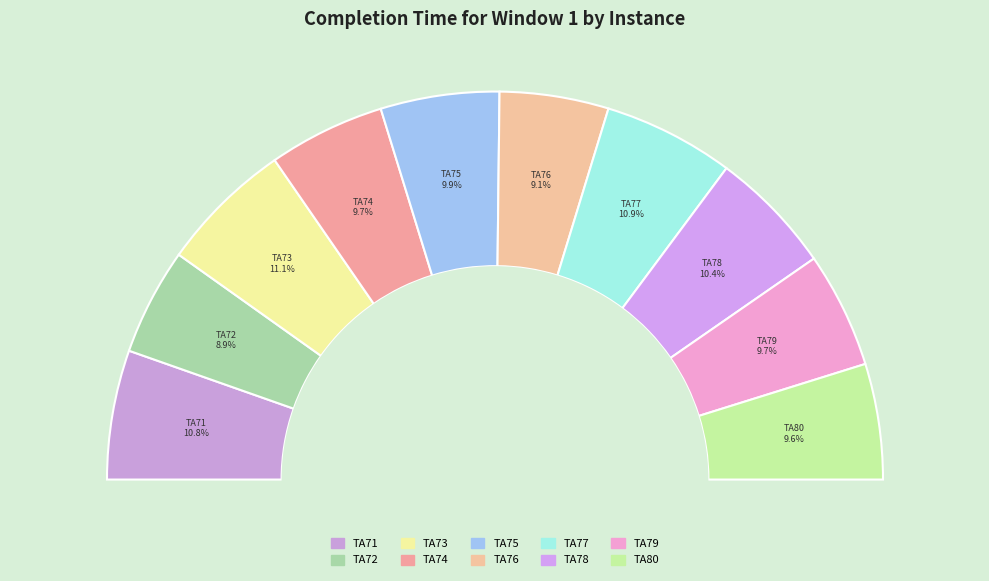

Is there any slice that represents more than half of the pie?

No